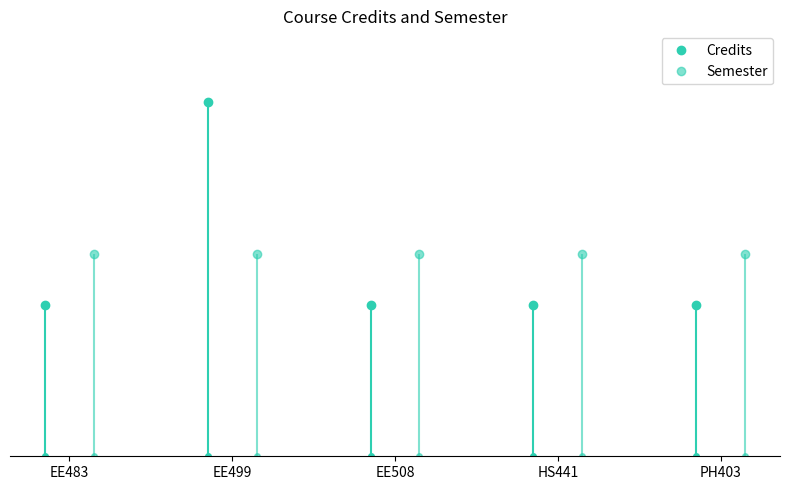

What is the total value across all series at EE508?

14